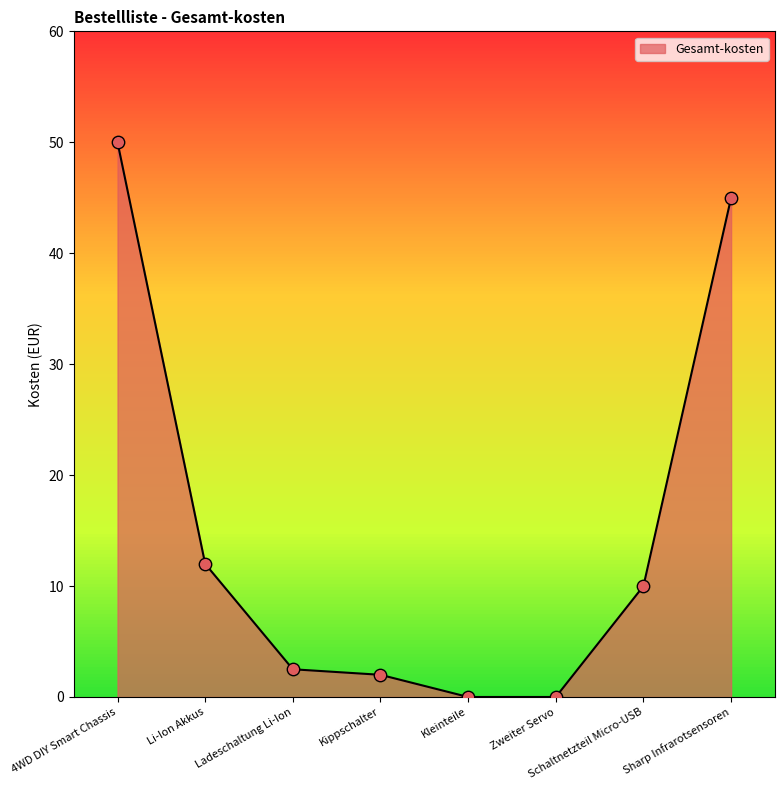

Between Kippschalter and Kleinteile, which is larger?

Kippschalter